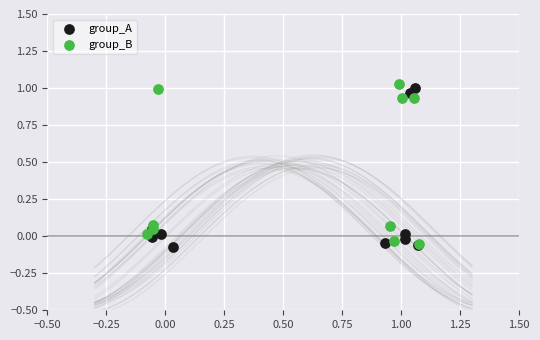

What are all the series names shown in the legend?

group_A, group_B